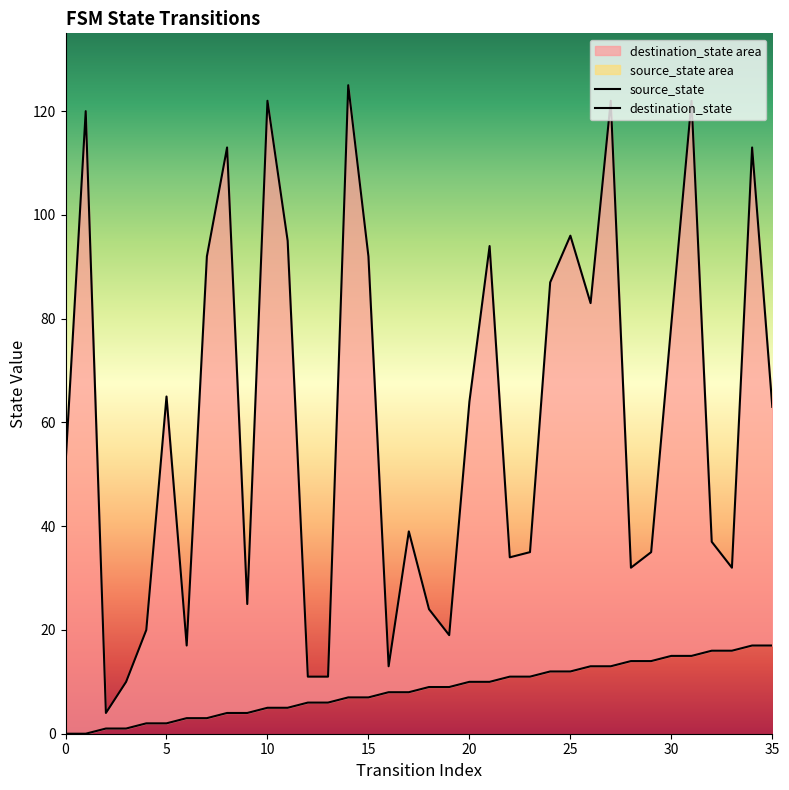

Which series has the largest total across all categories?

destination_state